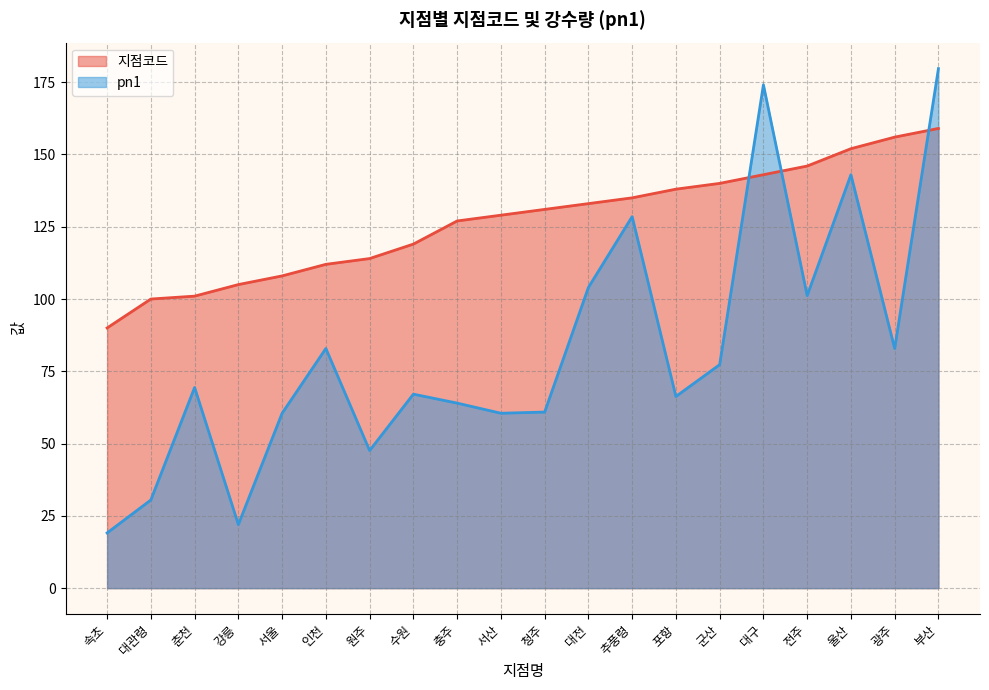

What is the average value of the 지점코드 series?

126.9